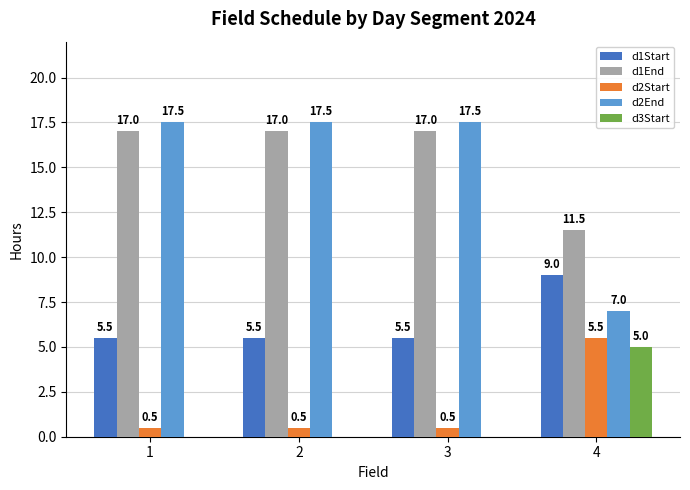

What is the total value across all series at 2?

40.5